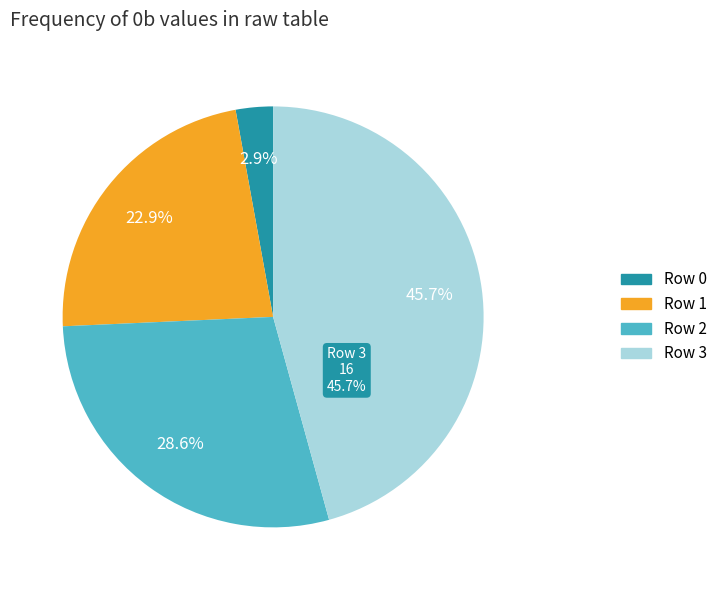

To the nearest percent, what is the difference between the Row 2 and Row 0 slice percentages?

26%